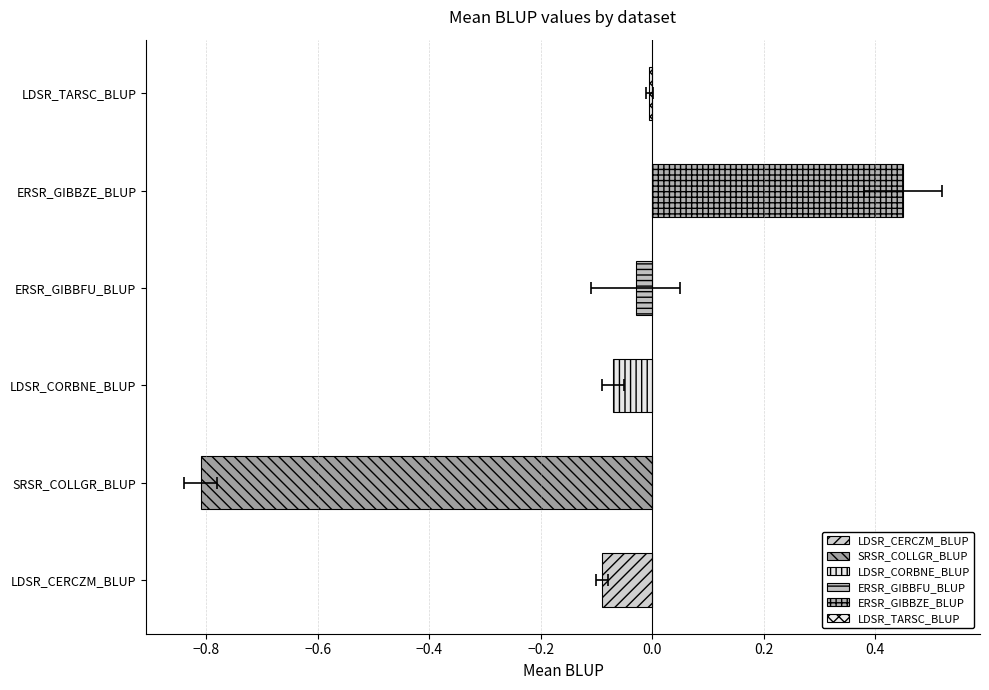

Which has a higher value, ERSR_GIBBZE_BLUP or 6?

6